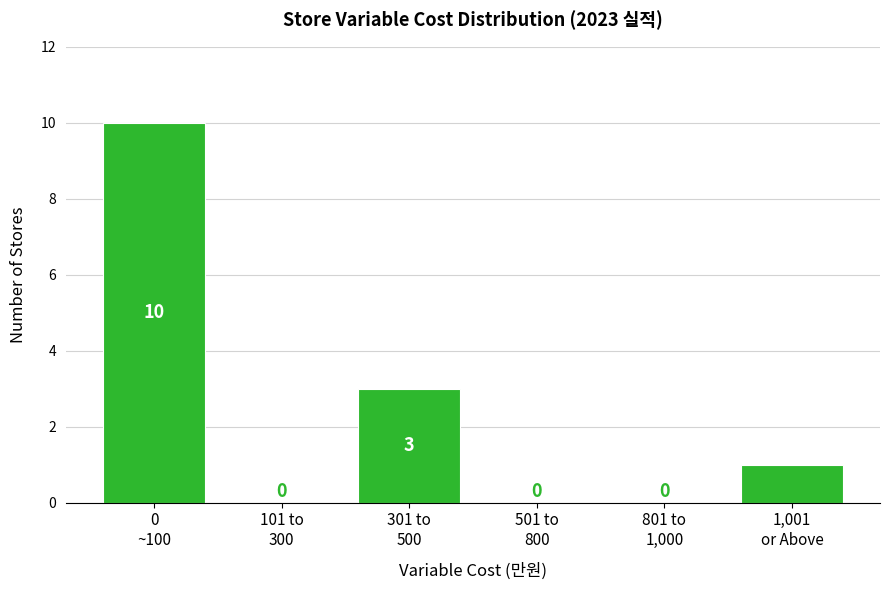

What is the sum of all values?

14